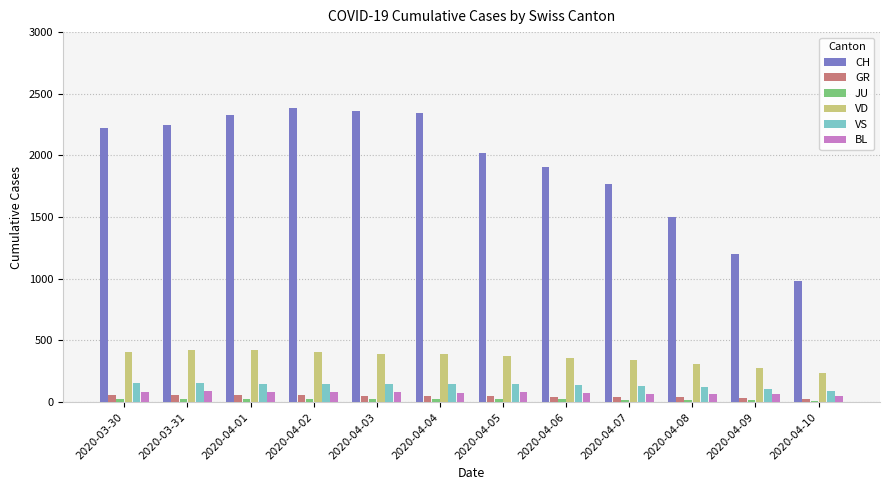

The value of CH at 2020-04-03 is 3616. True or false?

False